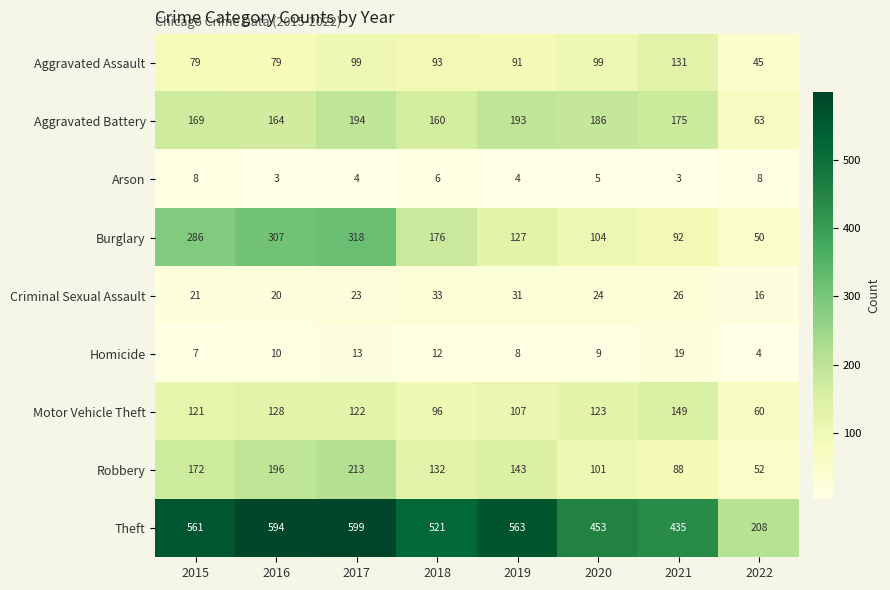

Which series changed the most between 2017 and 2018?

Burglary